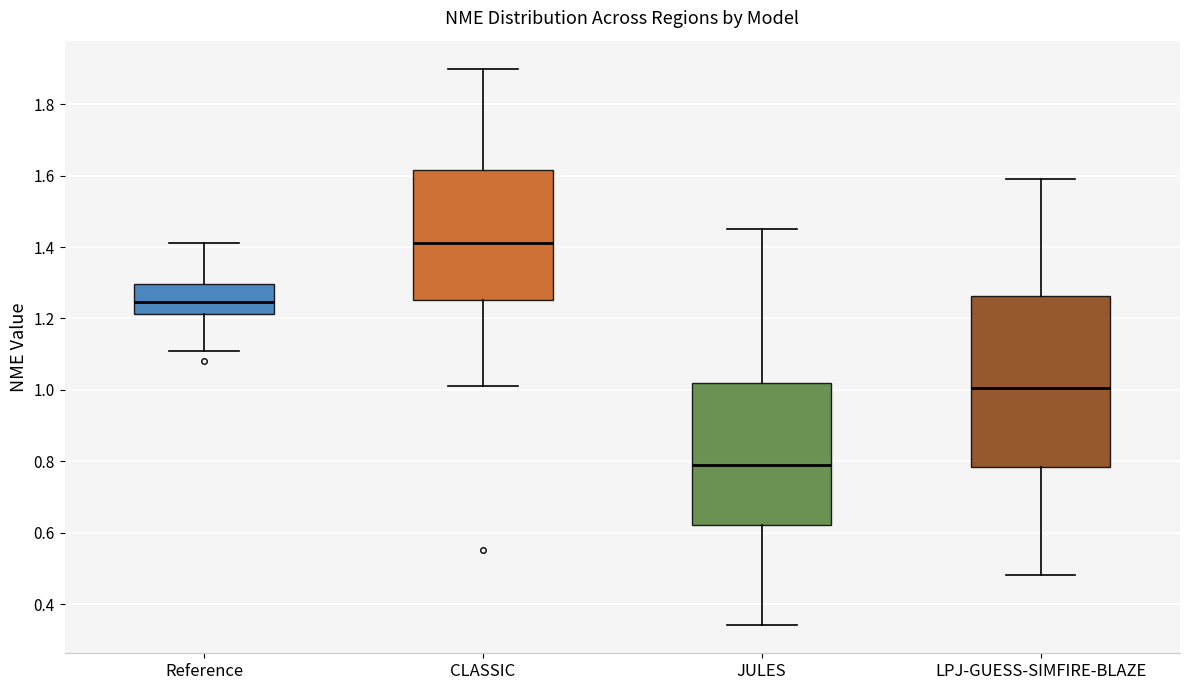

Reading left to right, read every box against the y-axis: the position of its median line, the range the box covers, and the ends of its whiskers. The values are not printed on the chart, so give them approximately, as read against the axis.

Reference: median 1.24, box 1.22 to 1.30, whiskers 1.12 to 1.42
CLASSIC: median 1.42, box 1.26 to 1.62, whiskers 1.02 to 1.90
JULES: median 0.80, box 0.62 to 1.02, whiskers 0.34 to 1.46
LPJ-GUESS-SIMFIRE-BLAZE: median 1.00, box 0.78 to 1.26, whiskers 0.48 to 1.60